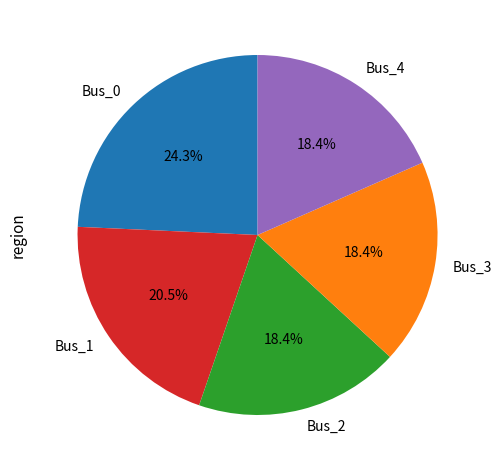

What is the ratio of the value at Bus_2 to the value at Bus_0?

0.8